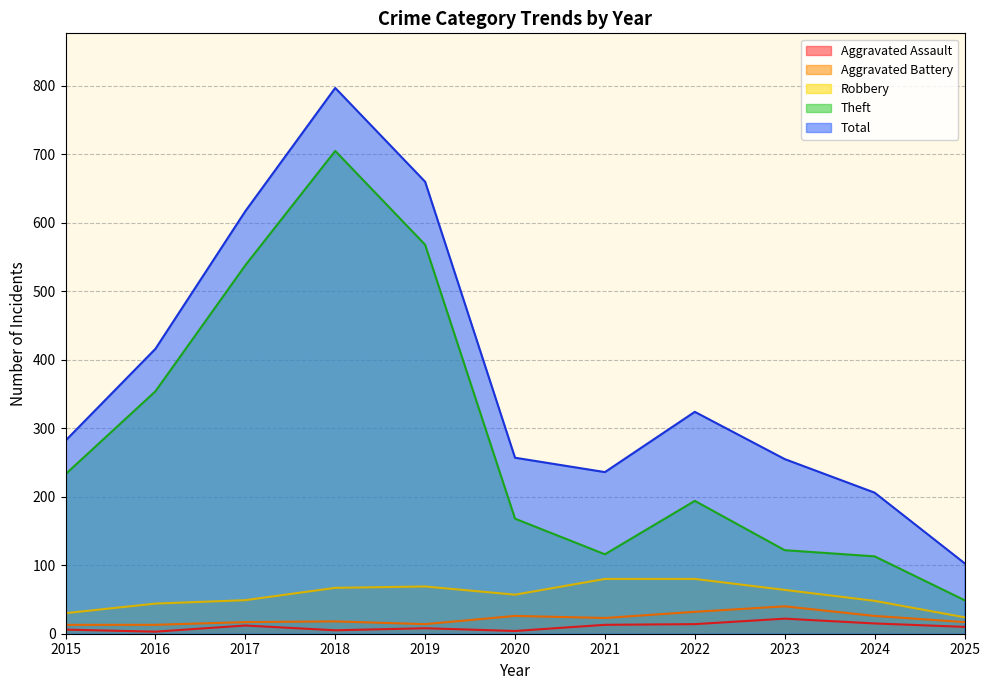

How many categories are shown in the chart?

11